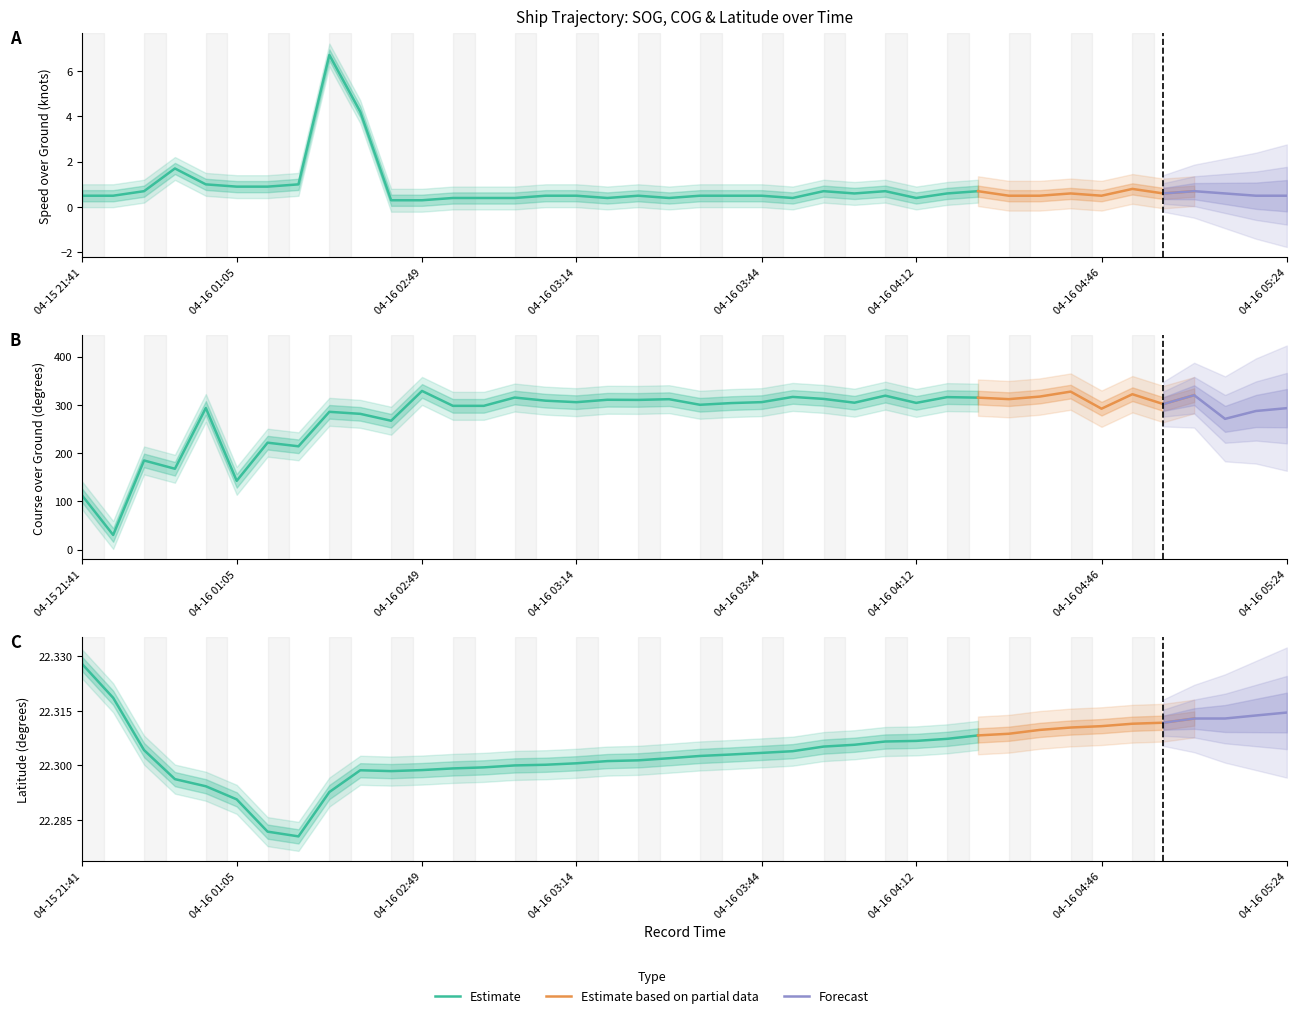

How many data points does each series have?

40